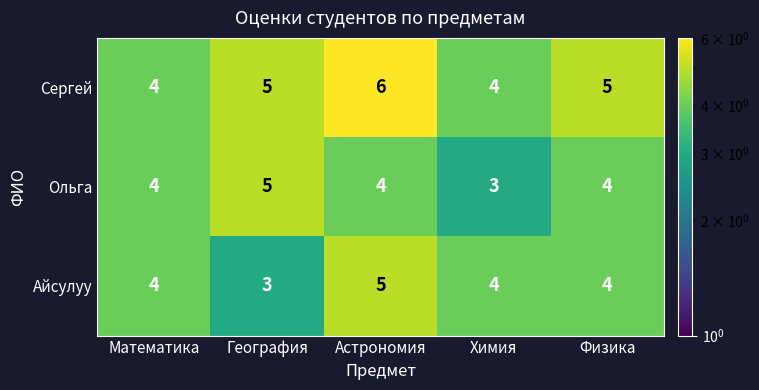

Which series changed the most between Математика and Физика?

Сергей